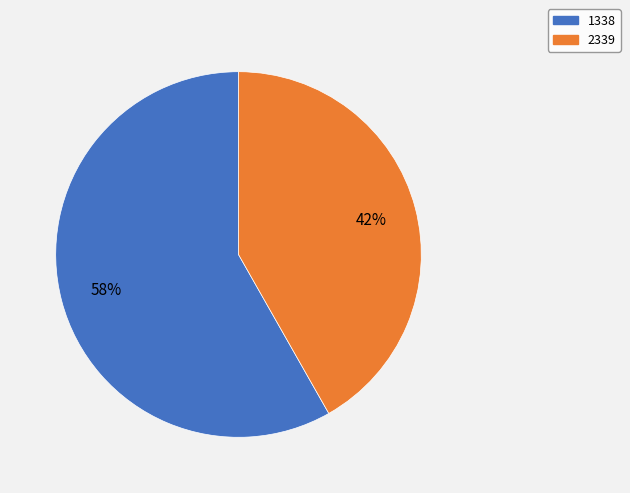

Rank the categories by value from lowest to highest.

2339, 1338